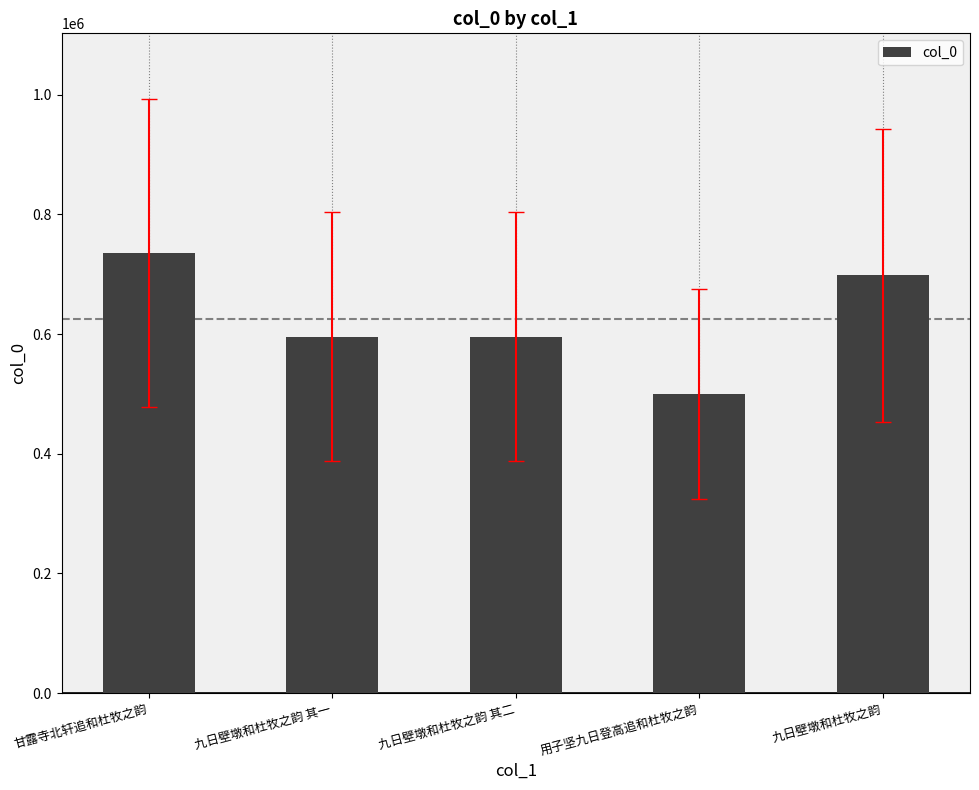

Are the bars grouped side by side (vs. stacked)?

No